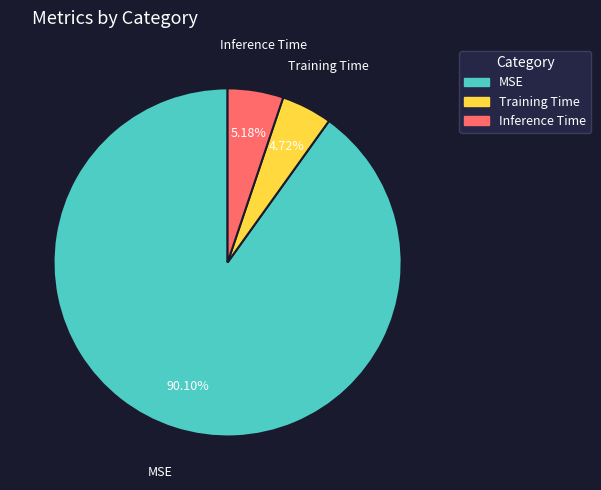

Combined, do Inference Time and MSE account for over 50%?

Yes